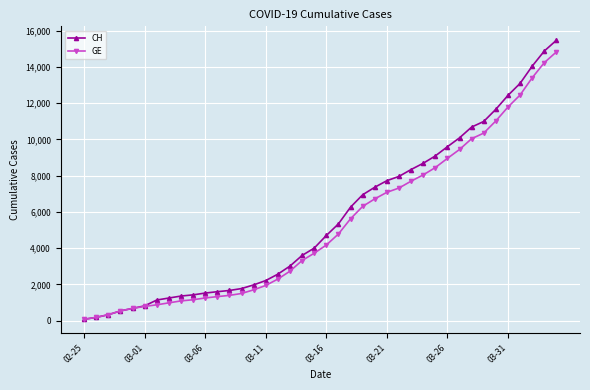

What is the maximum value shown in the chart?

15470